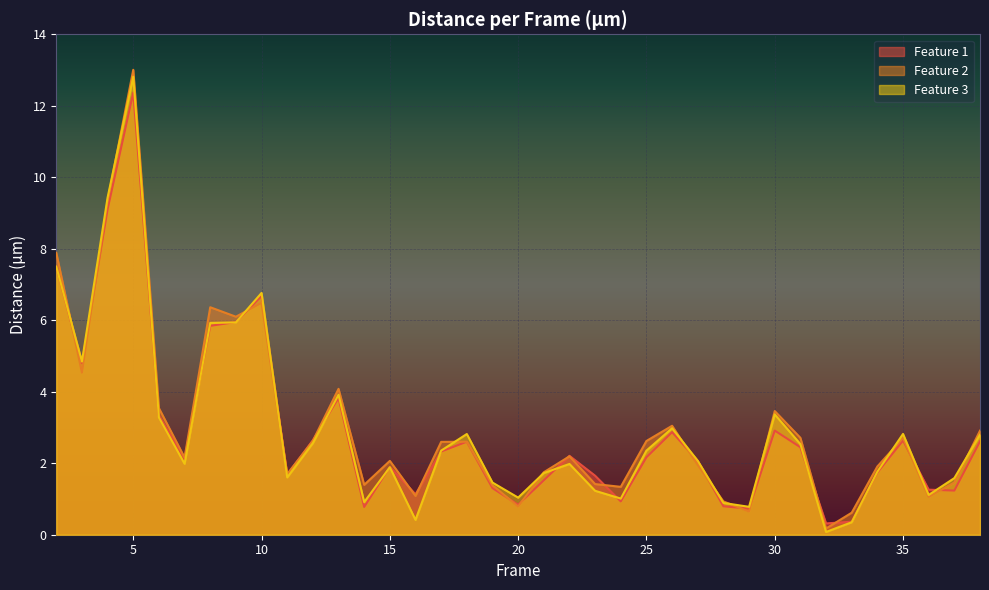

What are all the series names shown in the legend?

Feature 1, Feature 2, Feature 3